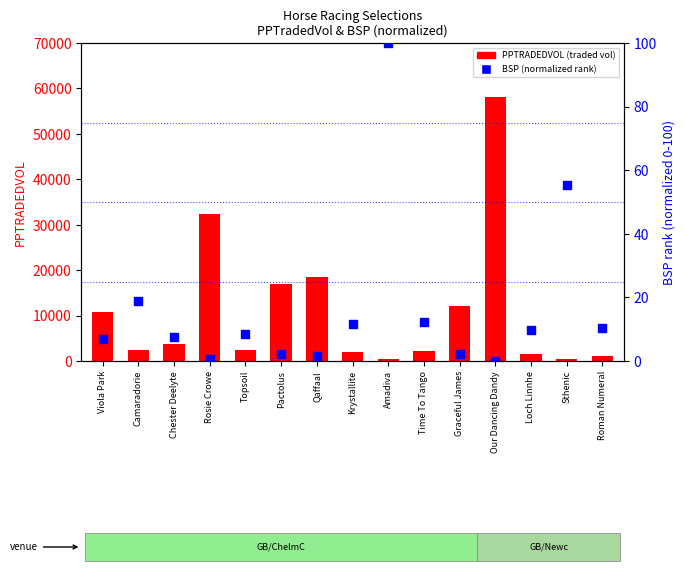

Which series has the largest Y range (max minus min)?

PPTRADEDVOL (traded vol)